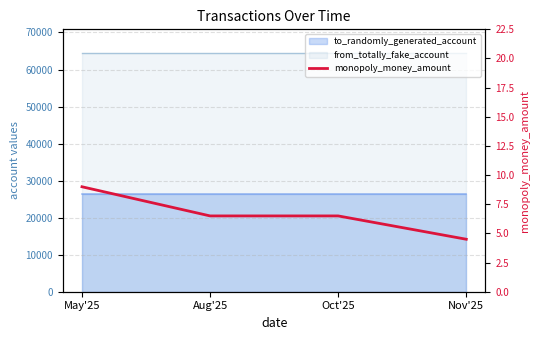

True or false: the data shows 4.5 at Nov'25.

True